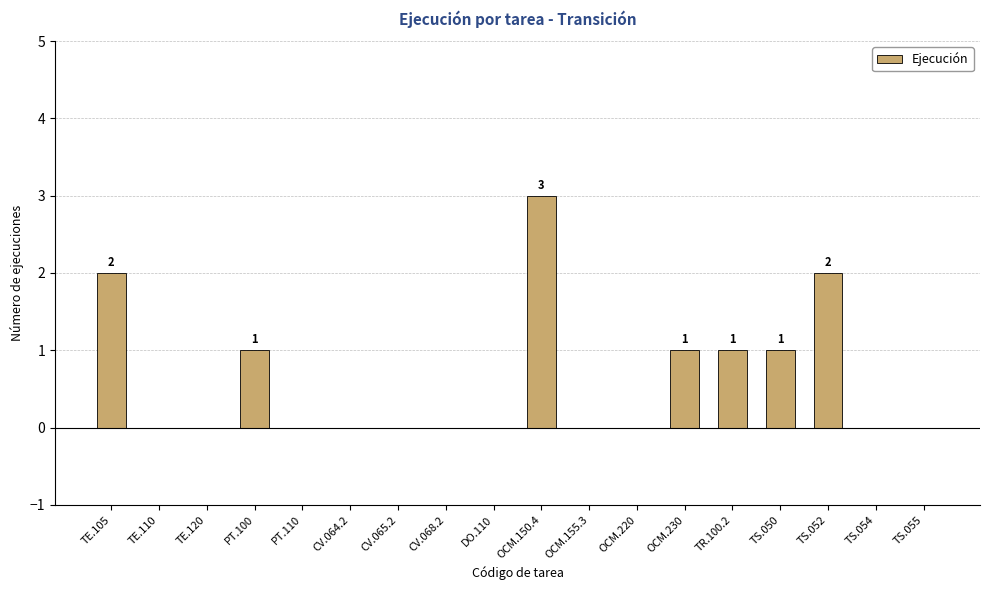

Is it true that the value at TE.120 is 0?

True